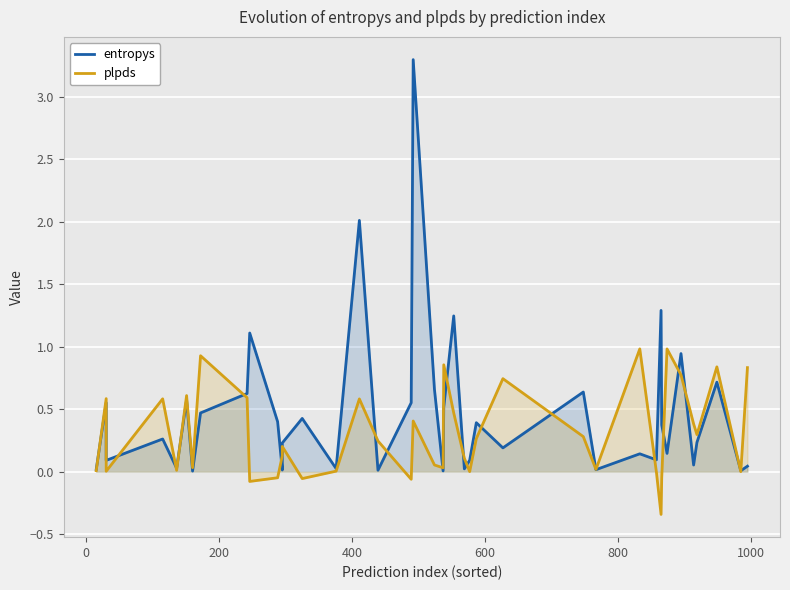

Which series ends up on top after the final intersection of plpds and entropys?

plpds